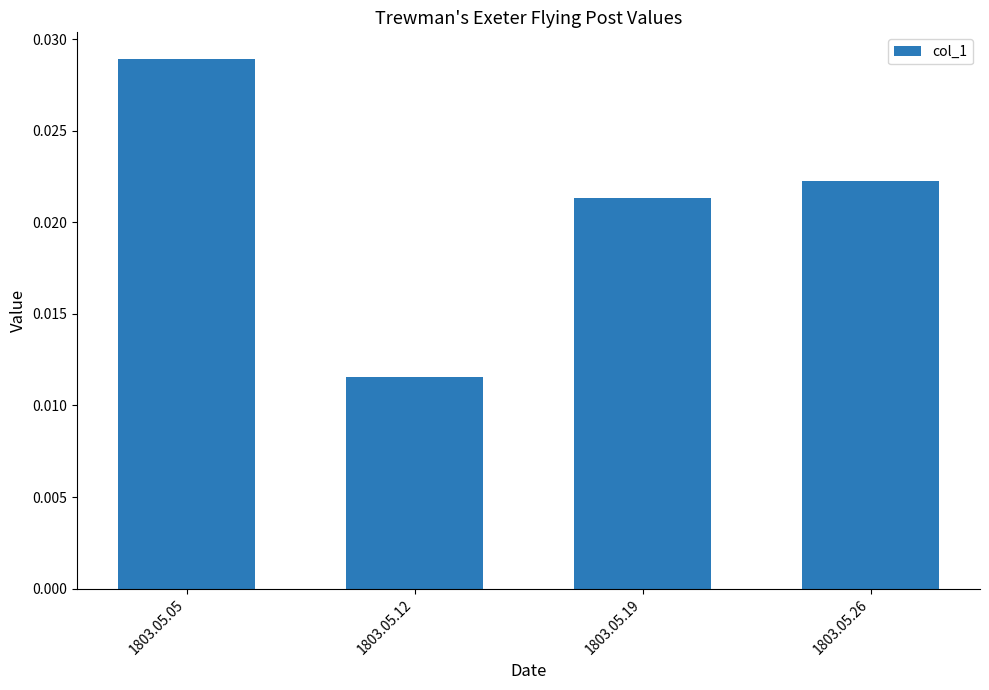

List the labels in order of value, smallest first.

1803.05.12, 1803.05.19, 1803.05.26, 1803.05.05